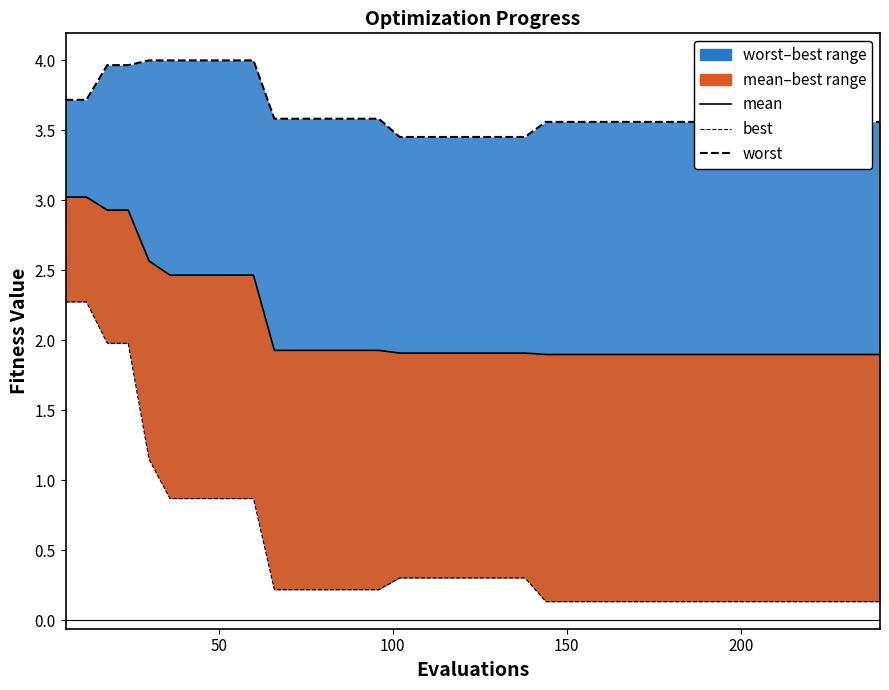

What are all the series names shown in the legend?

mean, best, worst